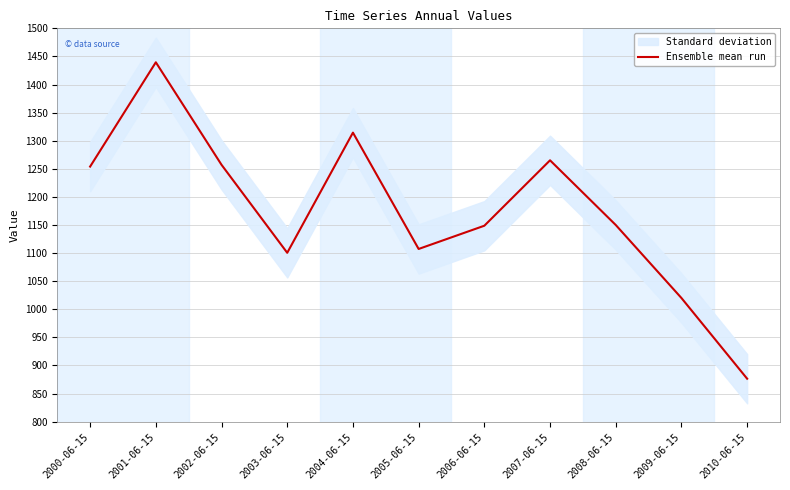

Which has a higher value, 2004-06-15 or 2006-06-15?

2004-06-15